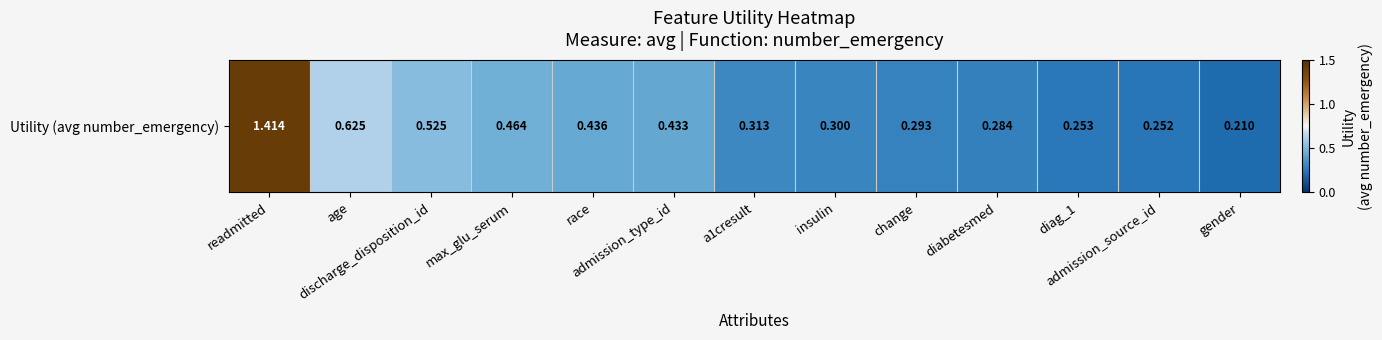

Which category has the highest value across all series?

readmitted